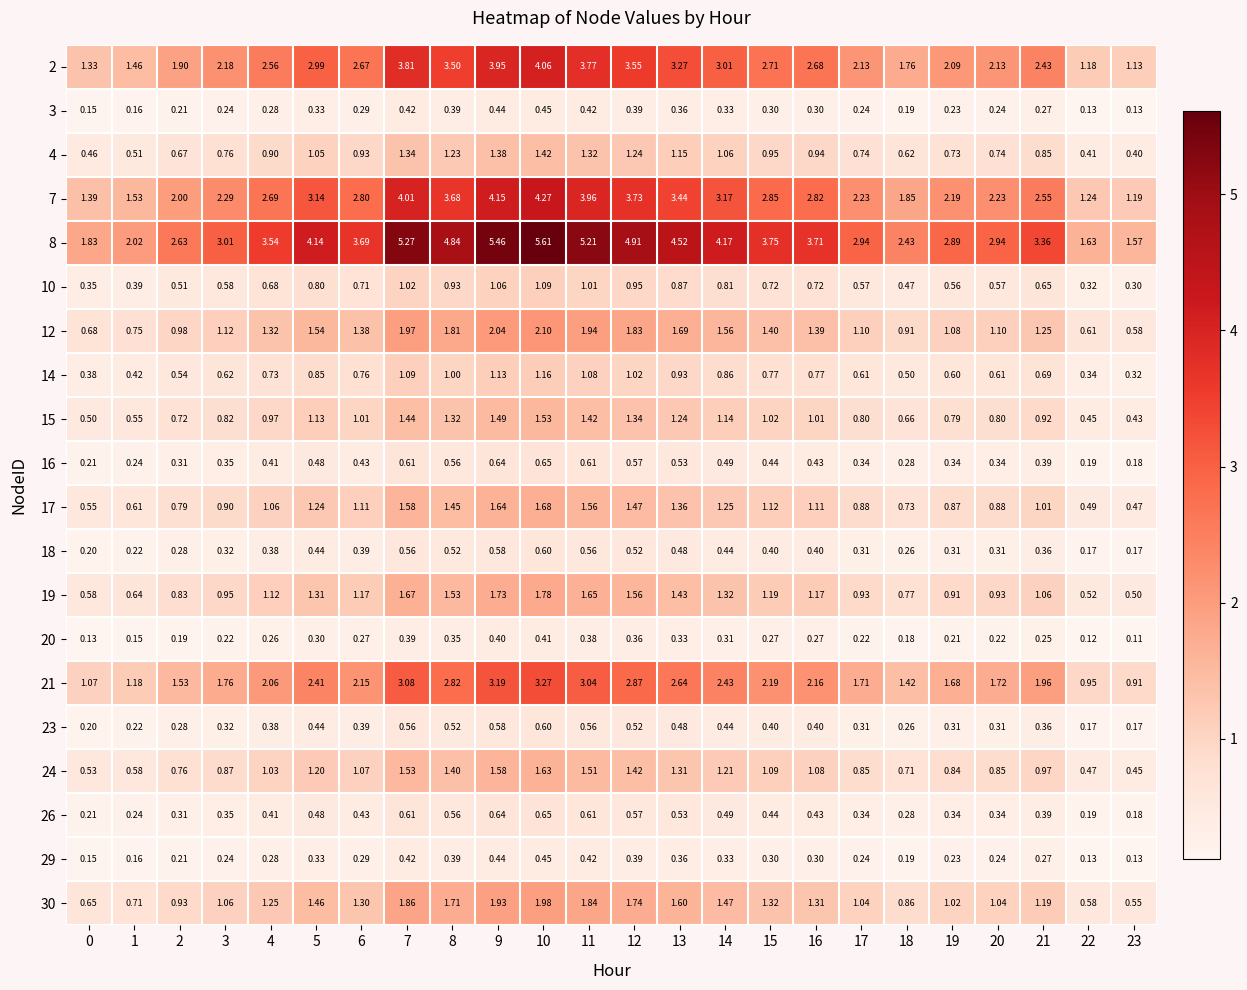

Is the value of 18 at 1 greater than the value of 10 at 21?

No